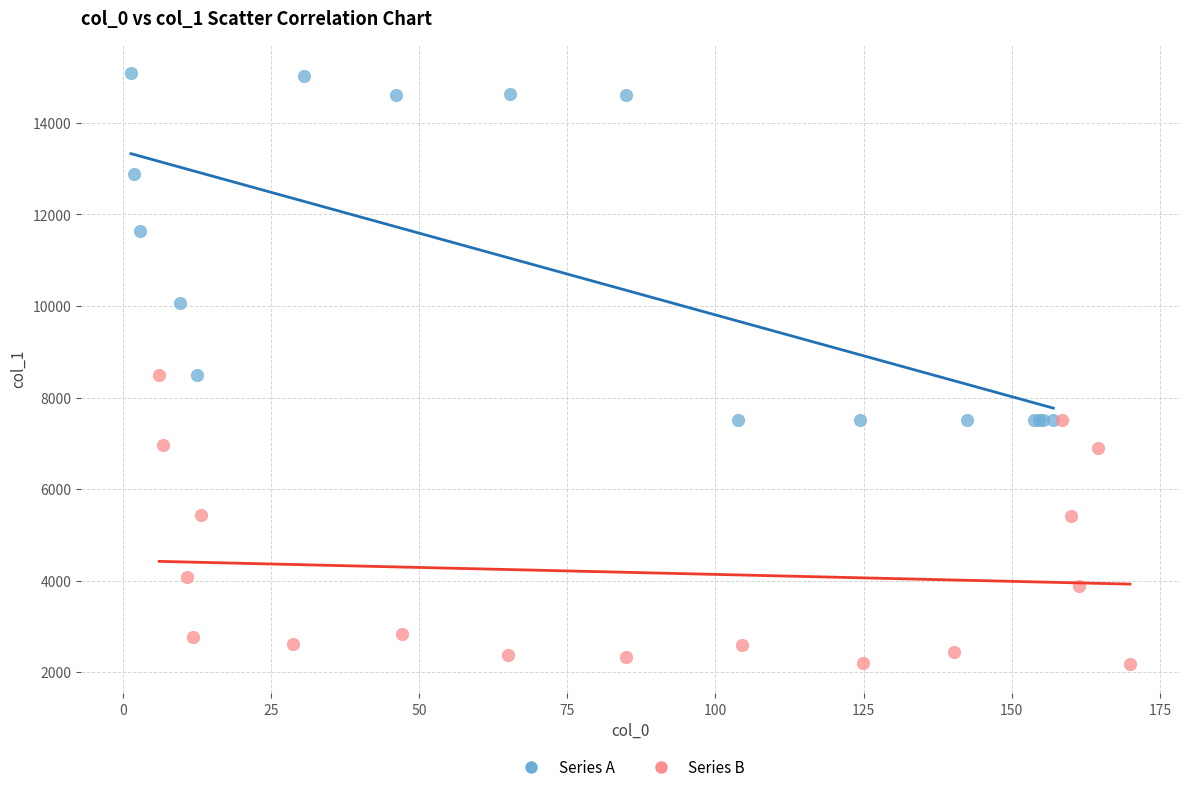

Which series reaches the minimum Y coordinate?

Series B